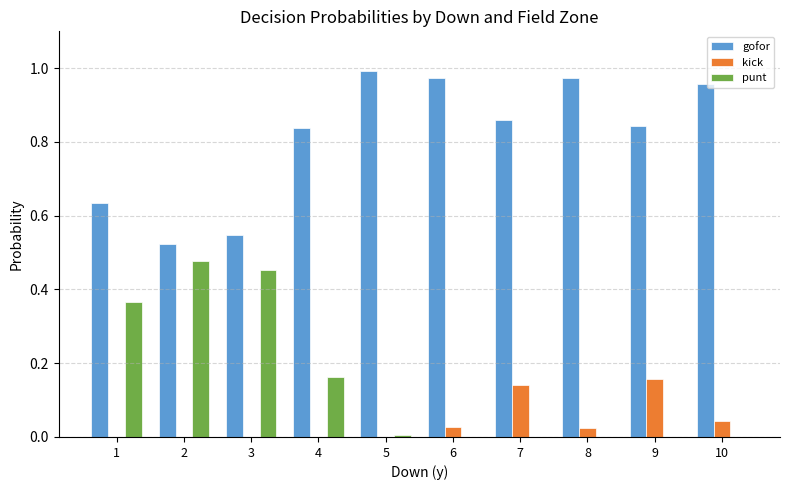

The value of punt at 4 is 0.1. True or false?

False